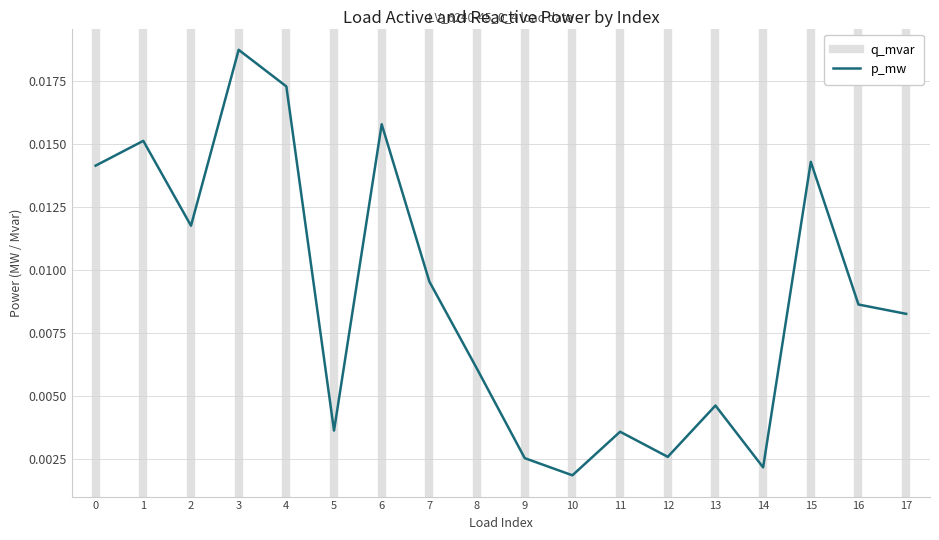

How many interior local valleys (lower than both neighbors) does the data have?

5